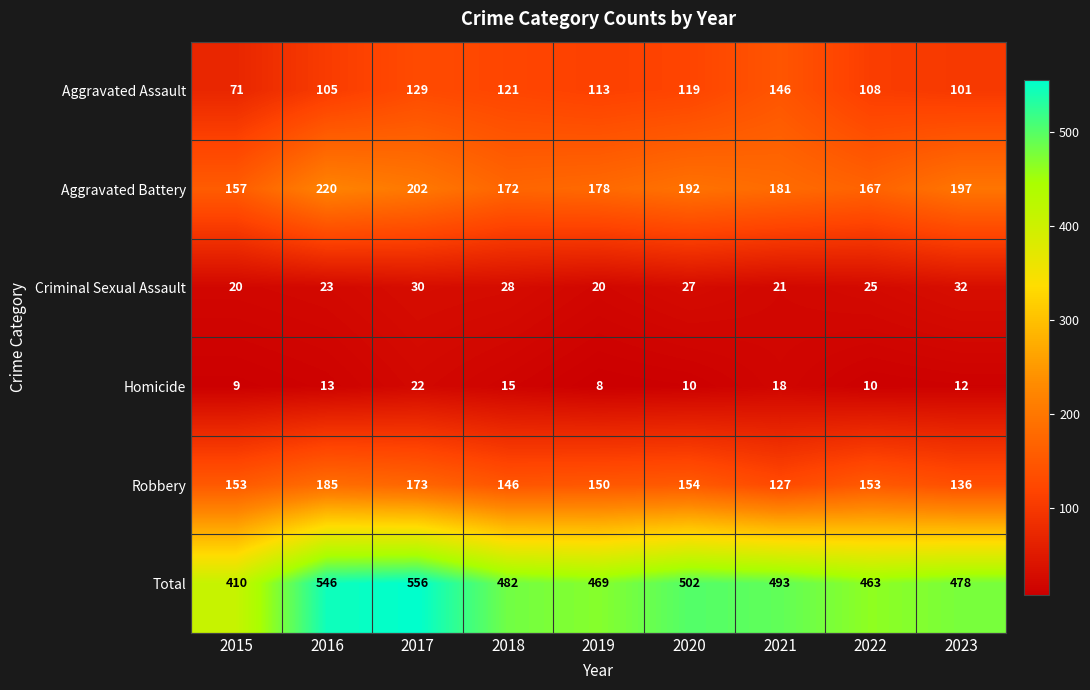

Rank the series at 2018 from lowest to highest value.

Homicide, Criminal Sexual Assault, Aggravated Assault, Robbery, Aggravated Battery, Total